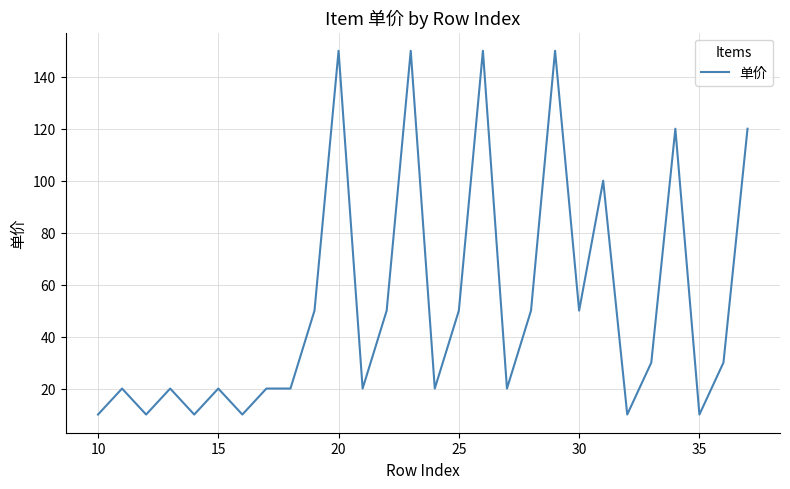

What is the difference between the maximum and minimum values?

140